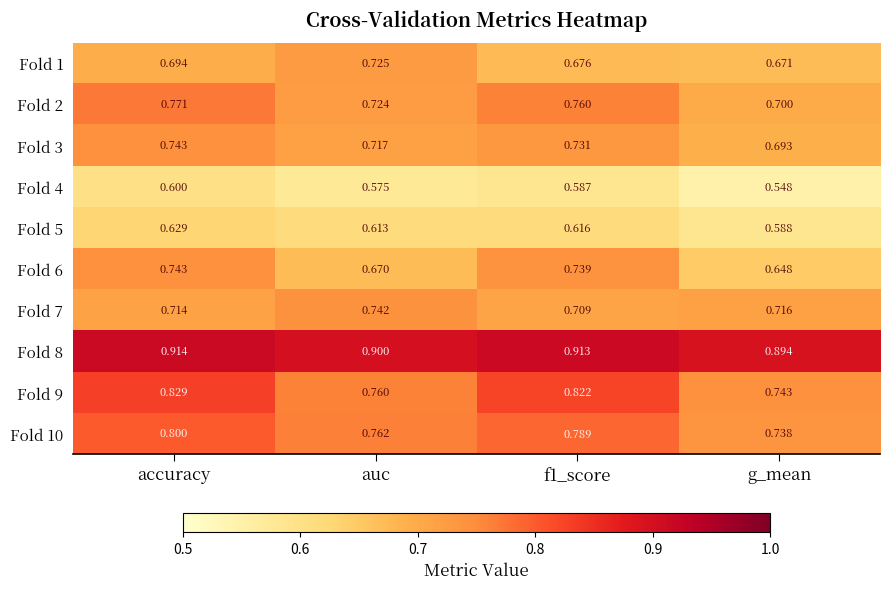

What is the maximum value shown in the chart?

0.9